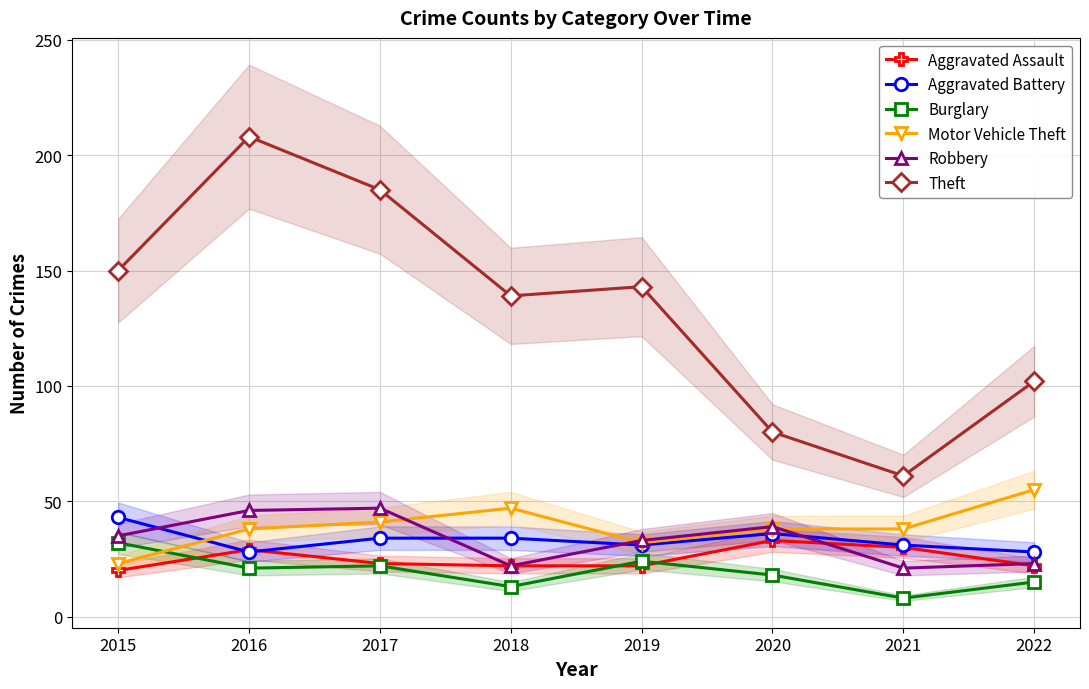

After their last crossing, which series has the higher values: Aggravated Battery or Motor Vehicle Theft?

Motor Vehicle Theft